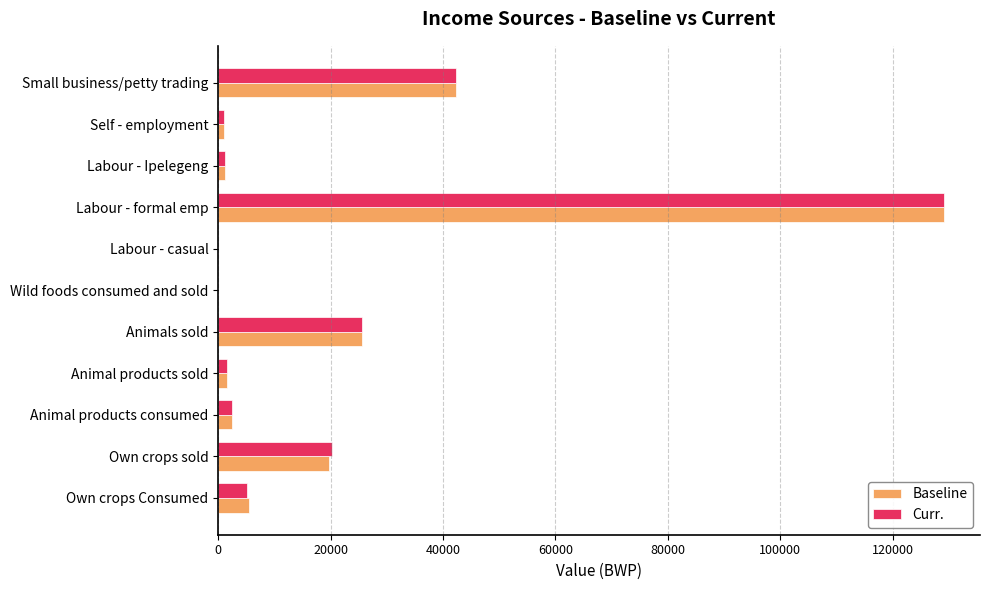

What is the total value across all series at Animals sold?

51155.8